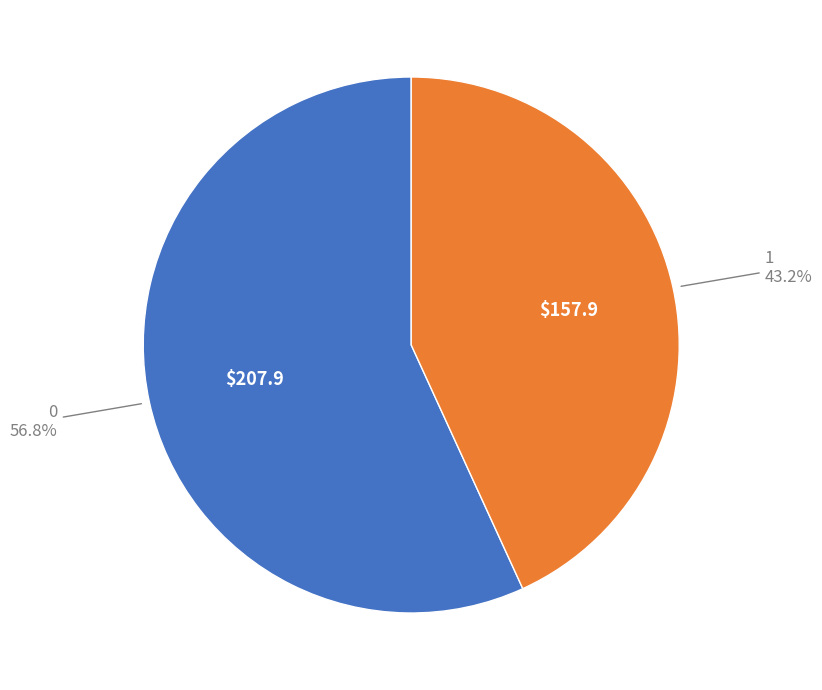

Is the sum of 0 and 1 greater than half?

Yes